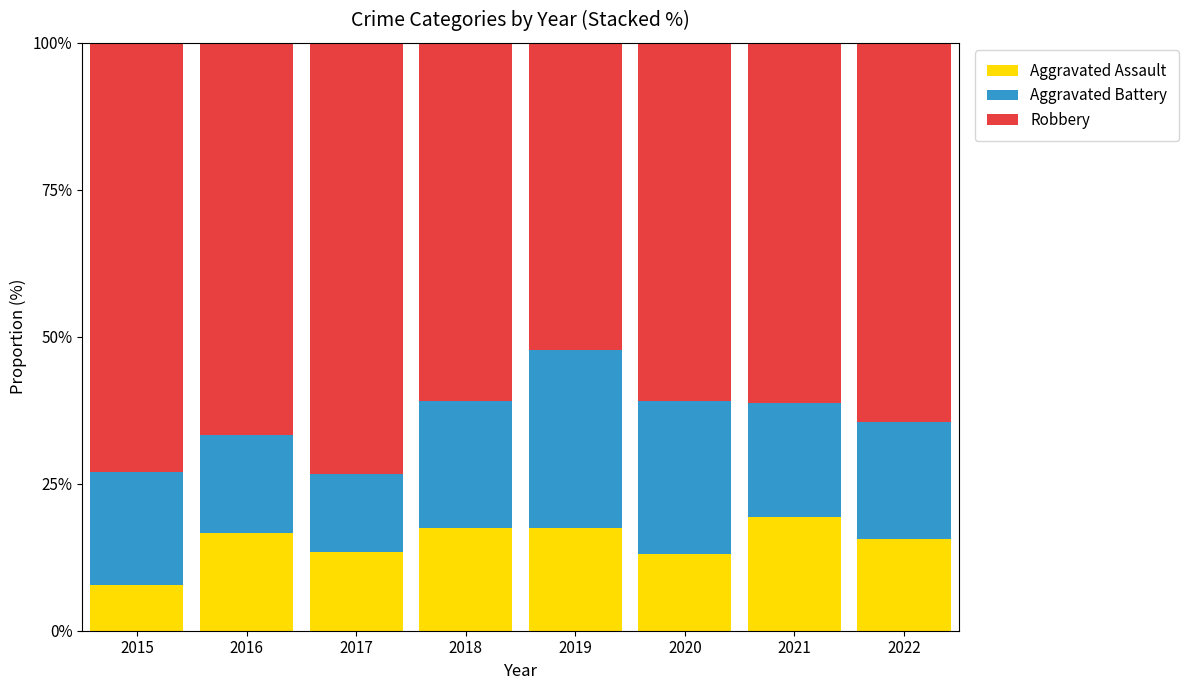

True or false: Aggravated Assault has a value of 17.4 at 2018.

True